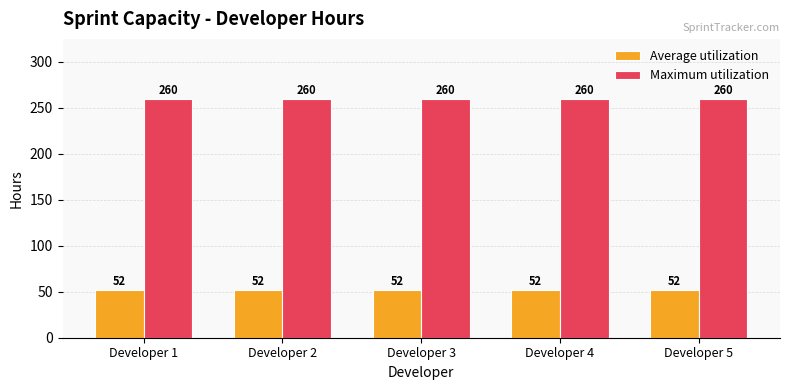

List the series in order of their overall mean, highest first.

Maximum utilization, Average utilization